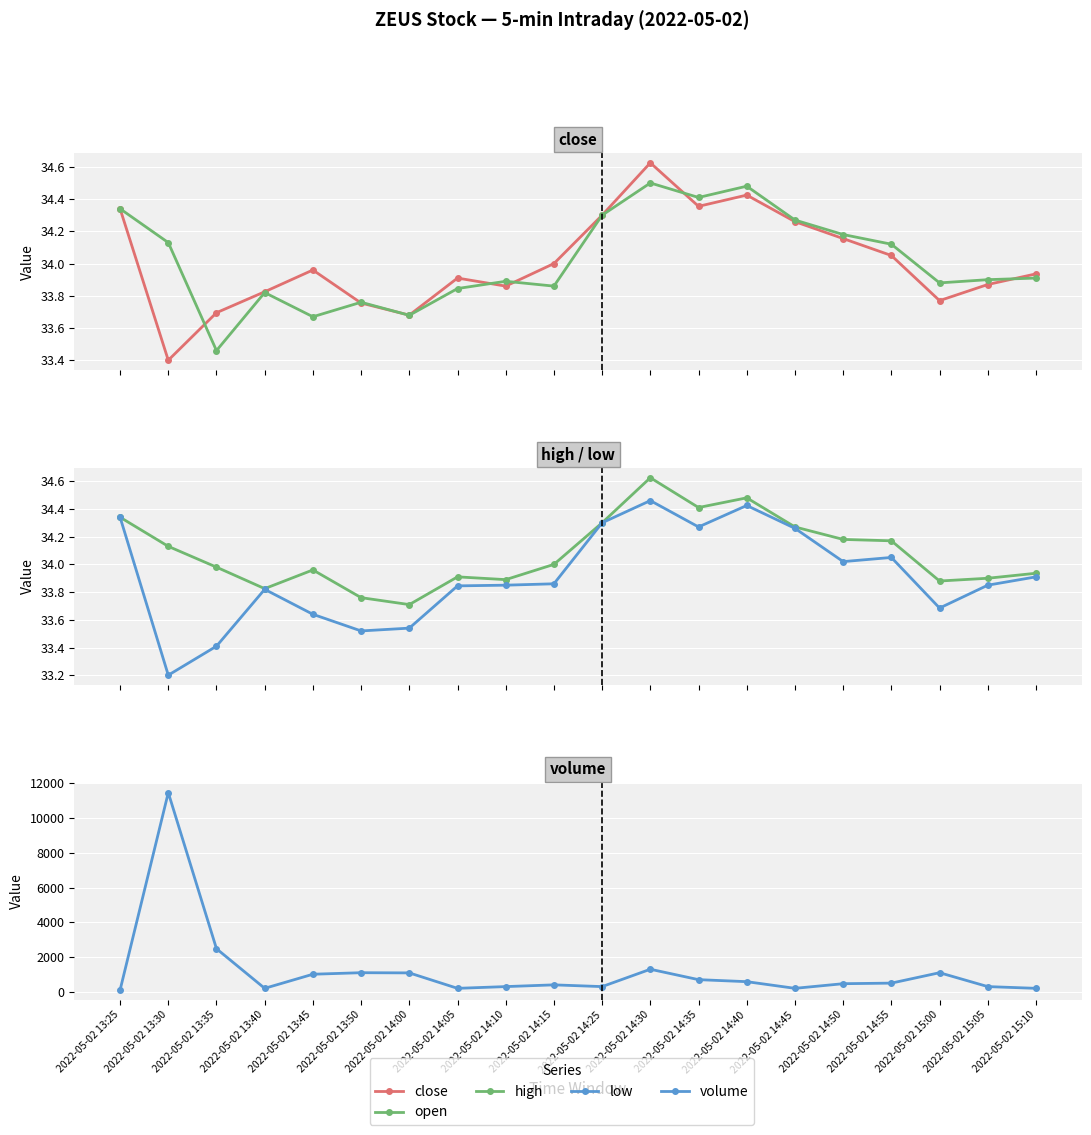

True or false: high has a value of 14.9 at 2022-05-02 13:45.

False